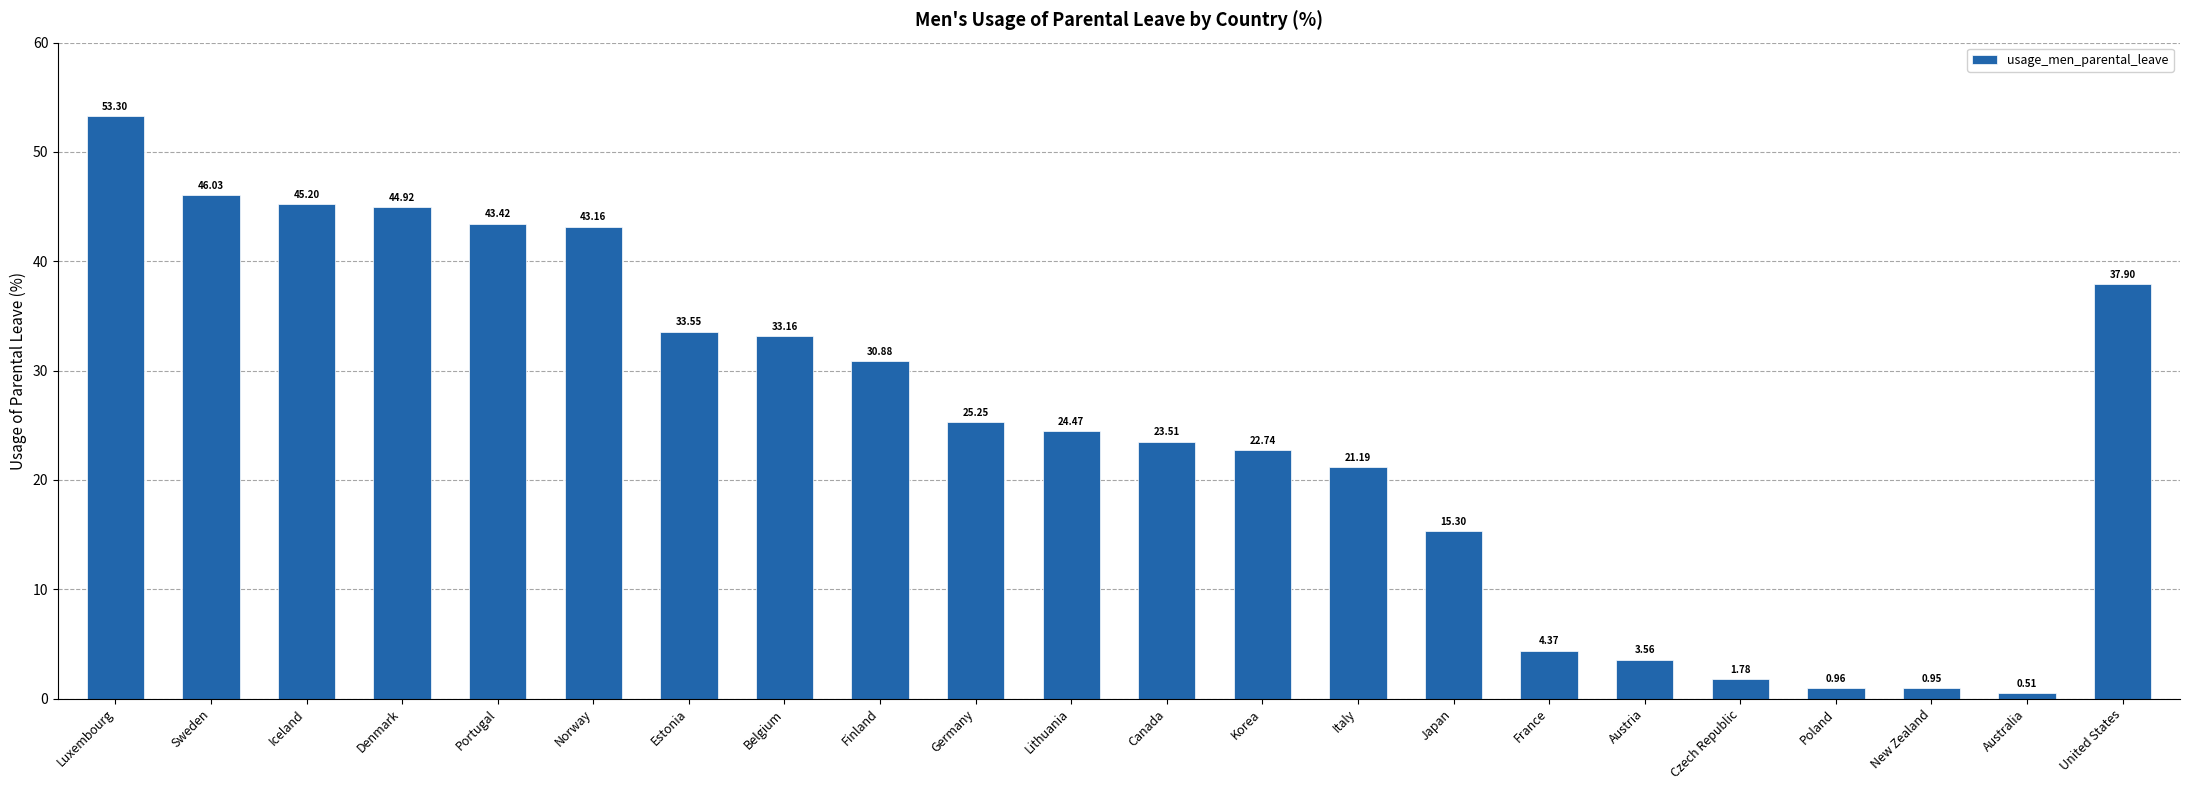

Which label corresponds to the smallest value in the chart?

Australia